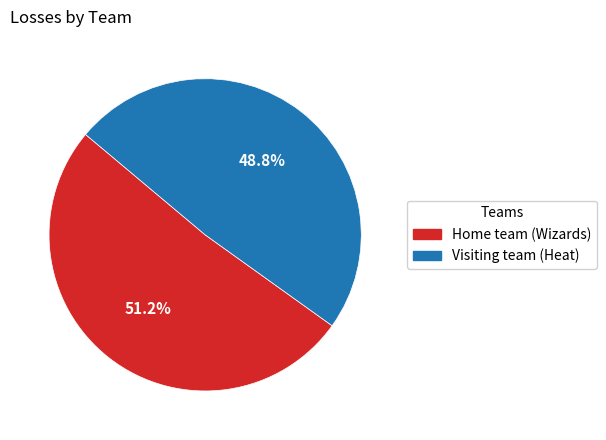

Is it true that Home team (Wizards) is 38% of the pie?

False